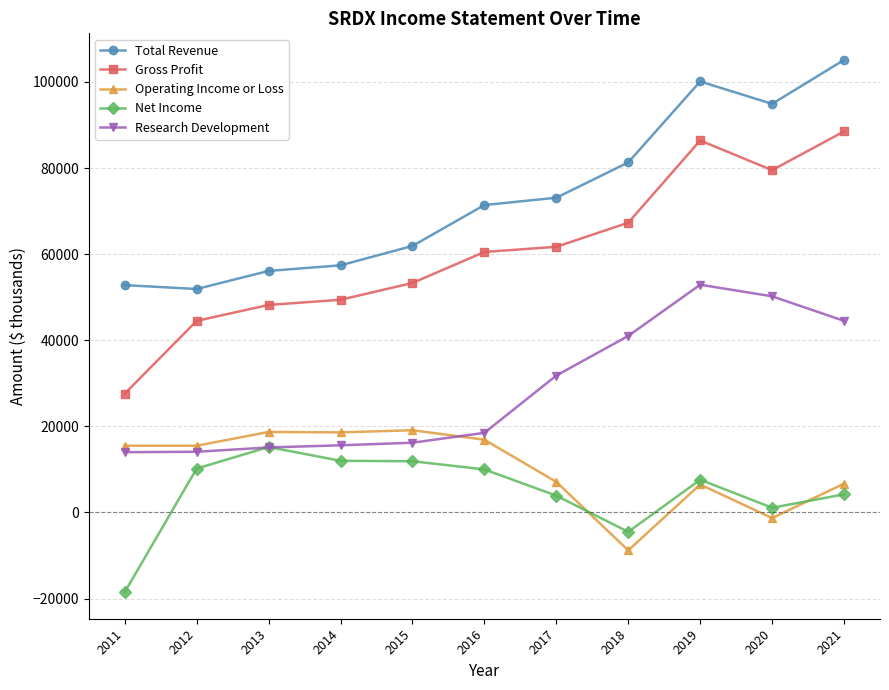

What is the value of the Net Income point at the 11th from the left?

4200